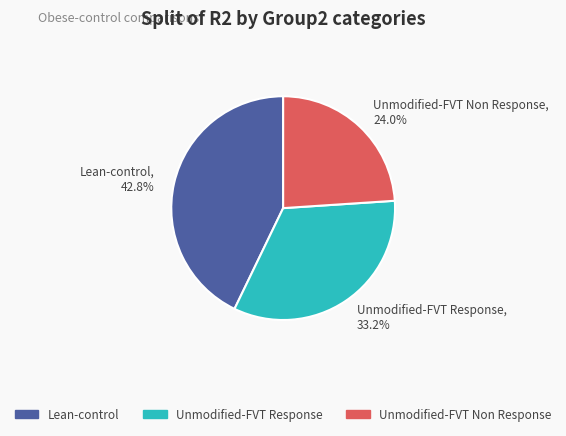

Is Lean-control the majority of the pie?

No